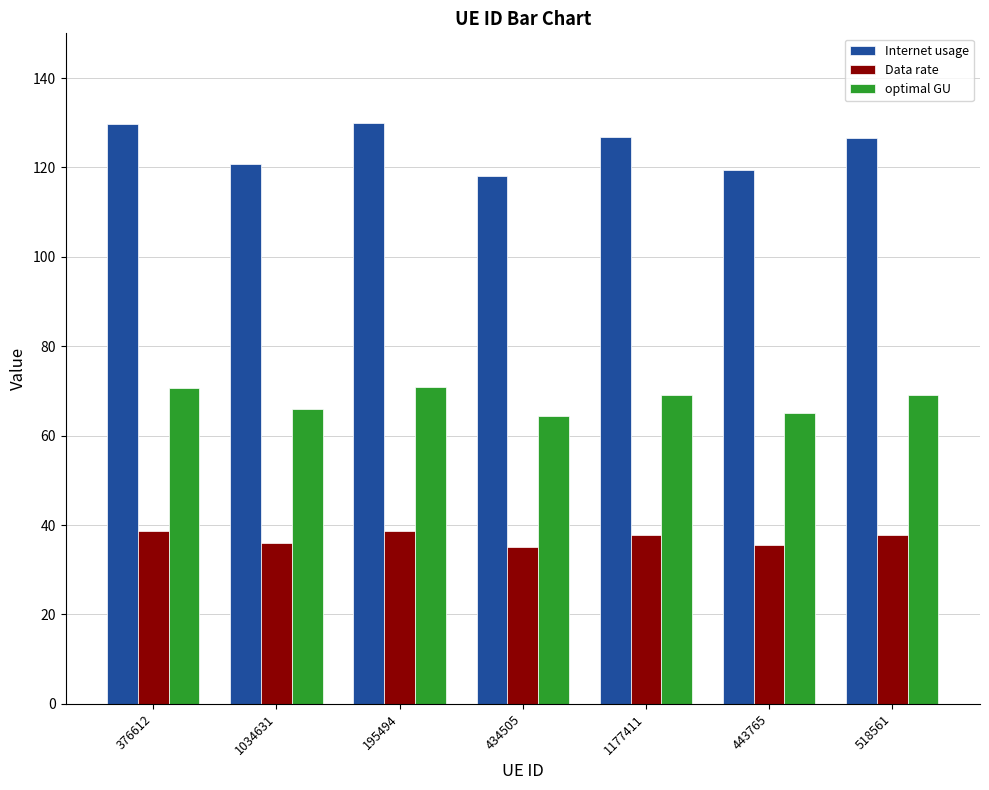

Between 1034631 and 1177411, which series saw the biggest shift?

Internet usage